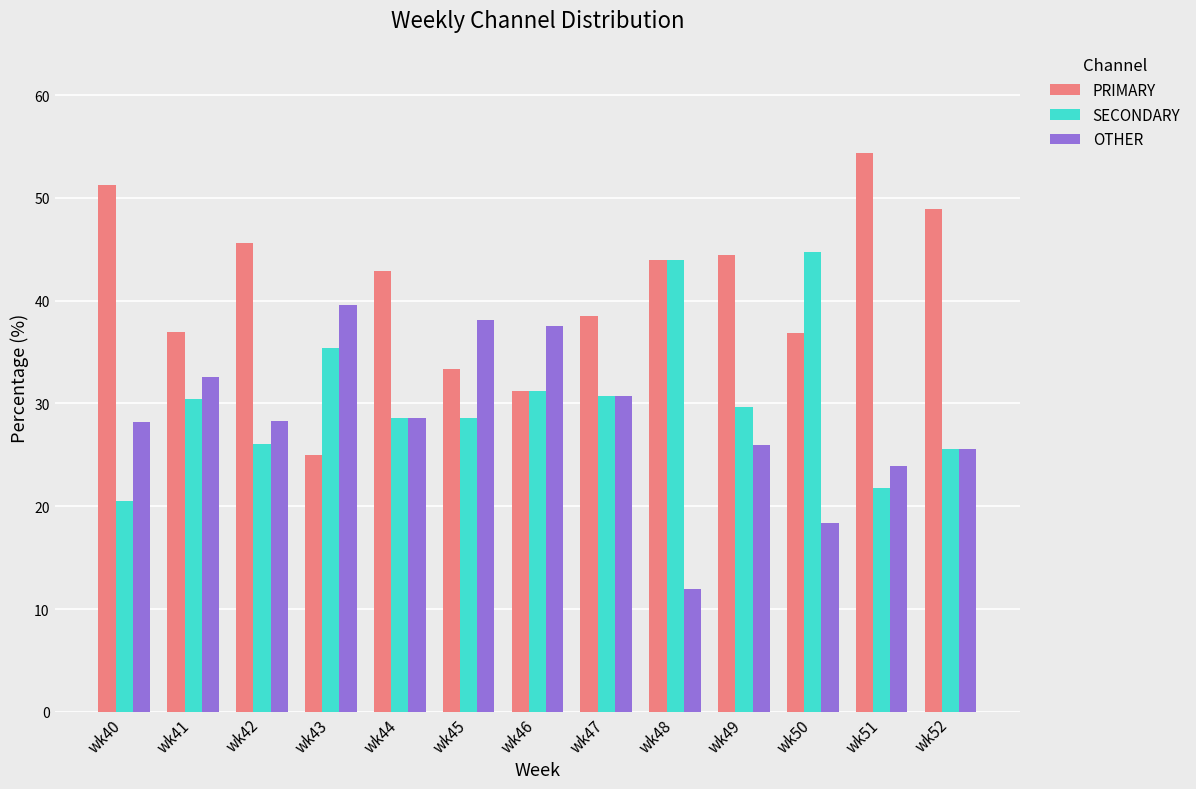

Is it true that SECONDARY equals 11.3 at wk52?

False